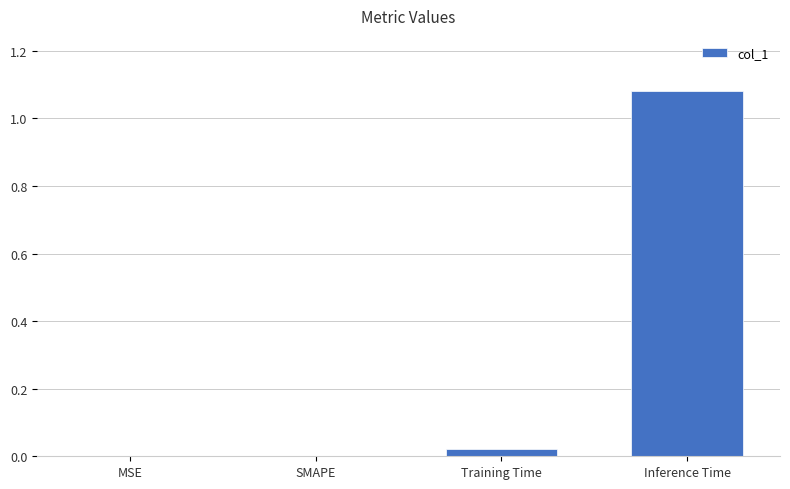

At which category does the chart reach its peak across all series?

Inference Time